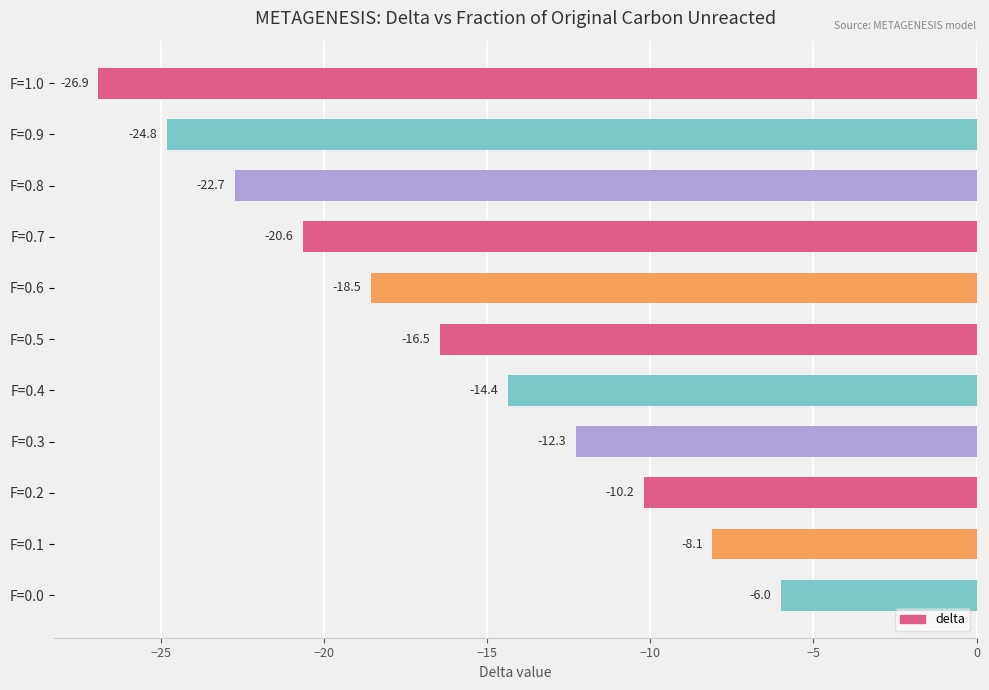

What is the difference between the maximum and minimum values?

20.9